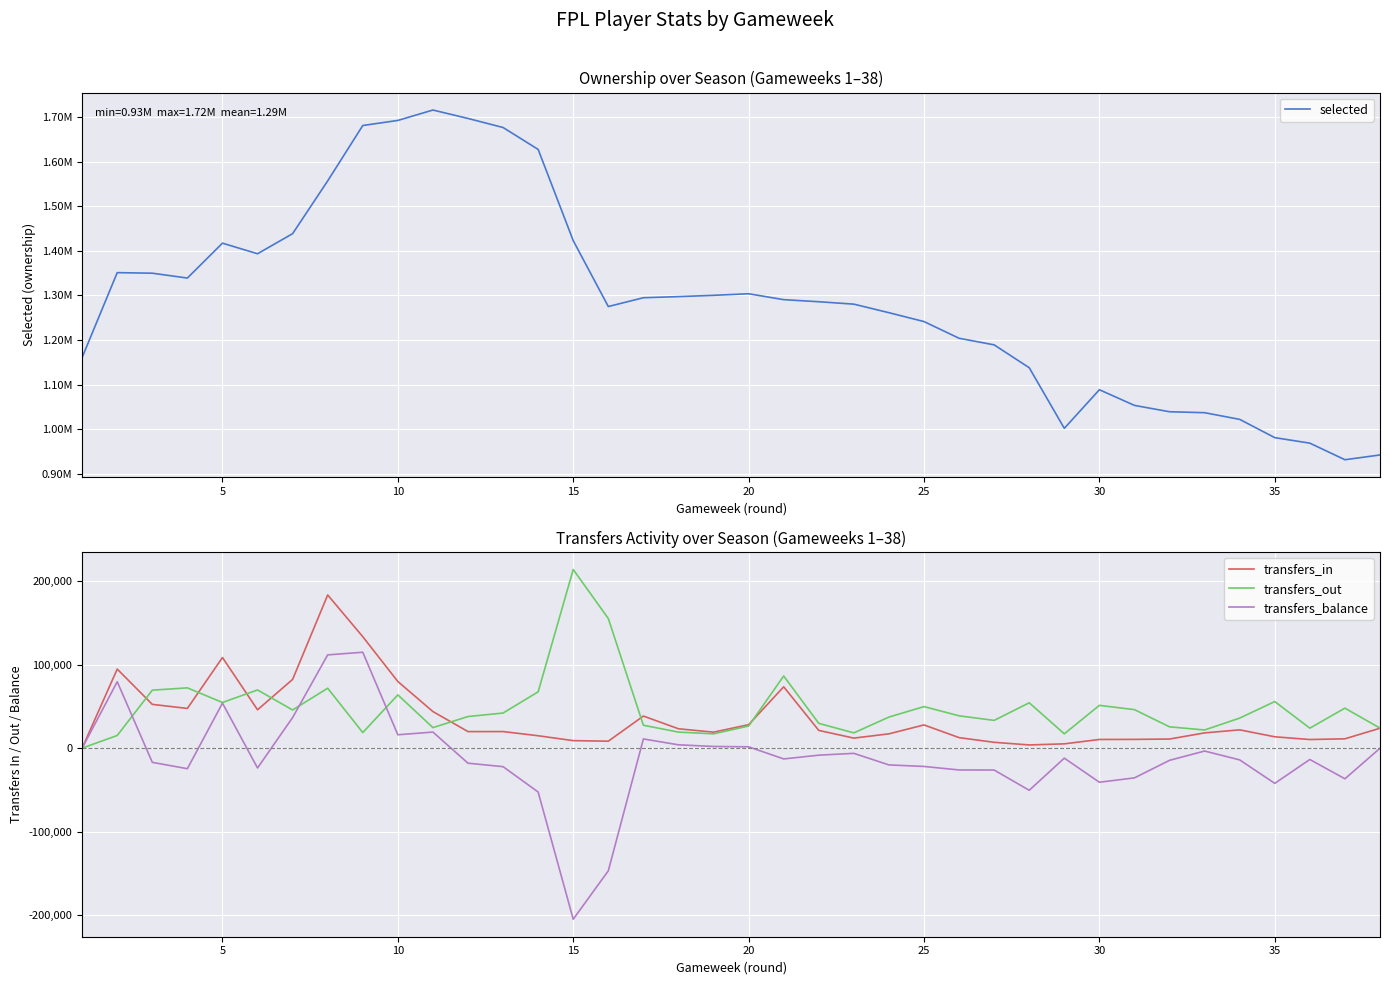

Is this an area chart (filled region under the line)?

No